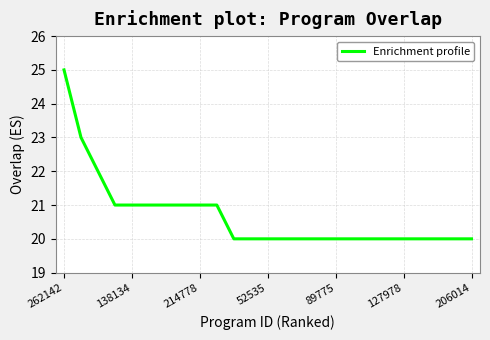

What is the maximum value shown in the chart?

25